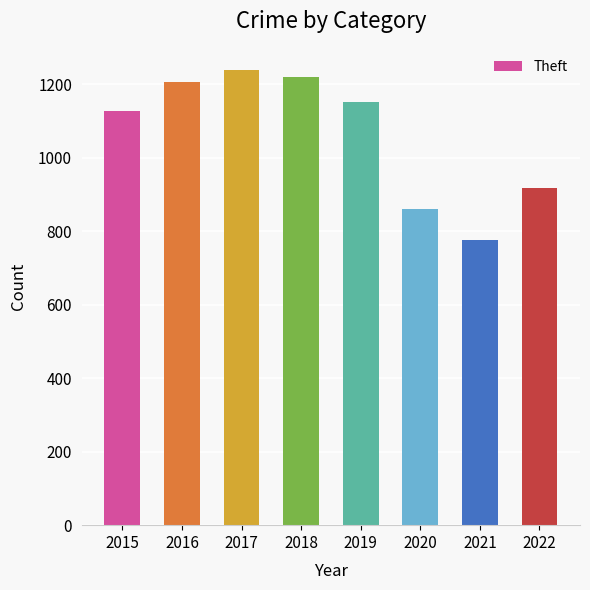

Reading left to right, list all the values displayed in this chart.

1126	1205	1238	1219	1152	861	775	917